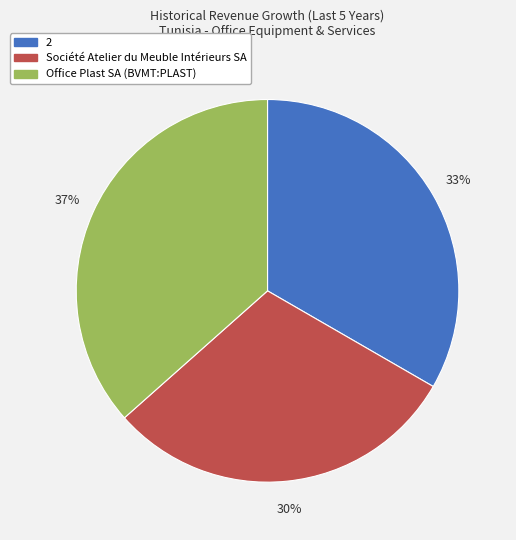

Combined, do Société Atelier du Meuble Intérieurs SA and Office Plast SA (BVMT:PLAST) account for over 50%?

Yes